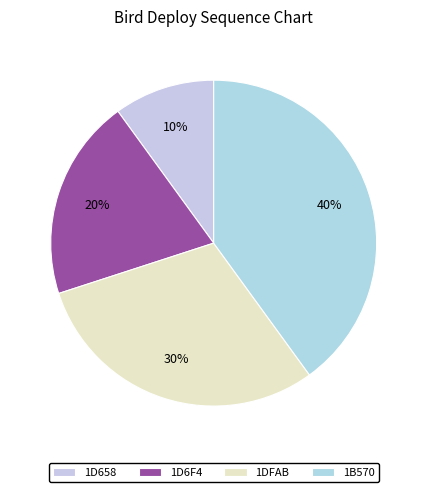

To the nearest percent, what is the combined percentage of 1DFAB and 1D658?

40%